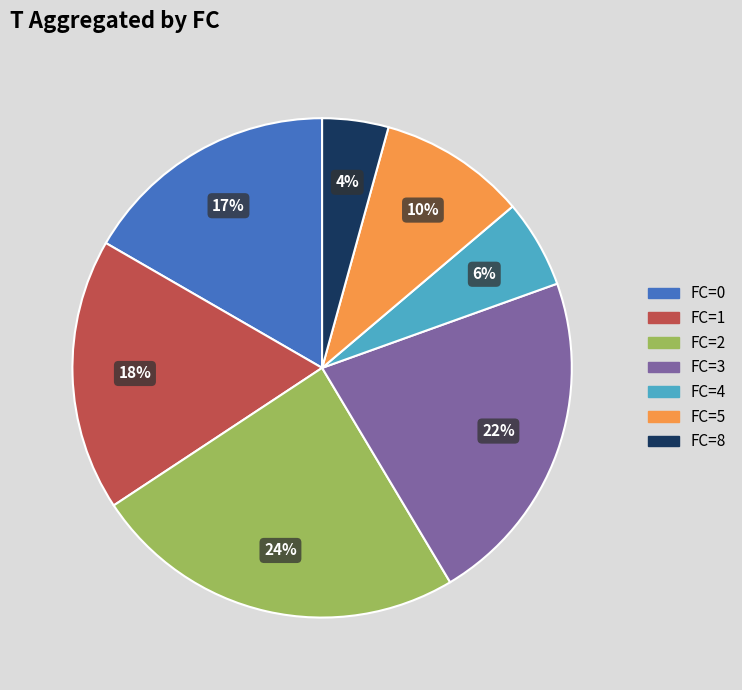

Is there a majority slice in this chart?

No